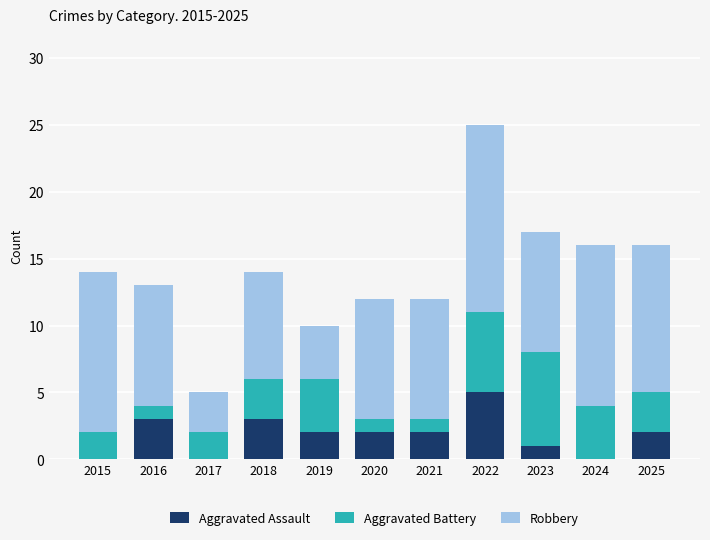

Does the chart contain stacked bars?

Yes